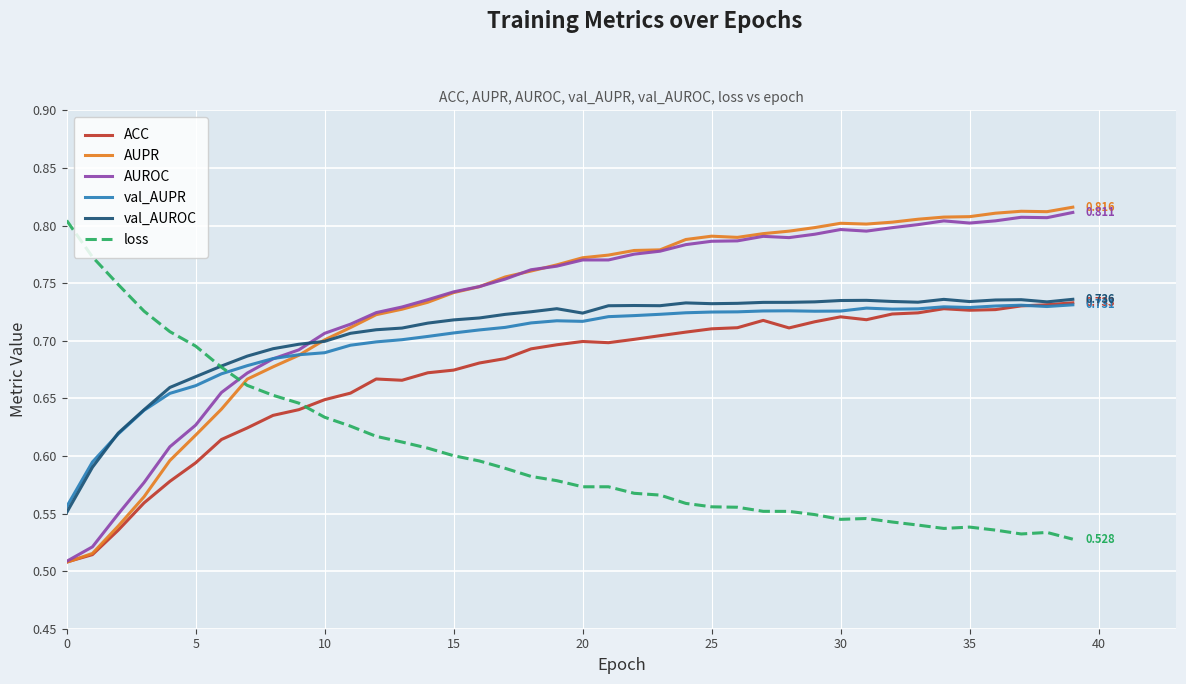

Which series ends up on top after the final intersection of ACC and loss?

ACC